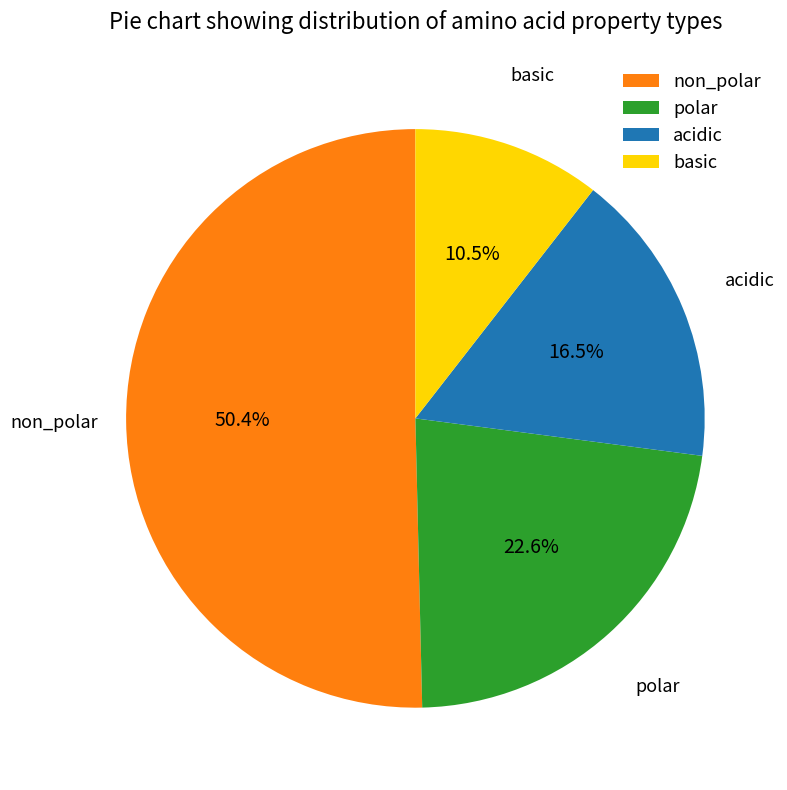

The basic slice represents 1% of the pie. True or false?

False